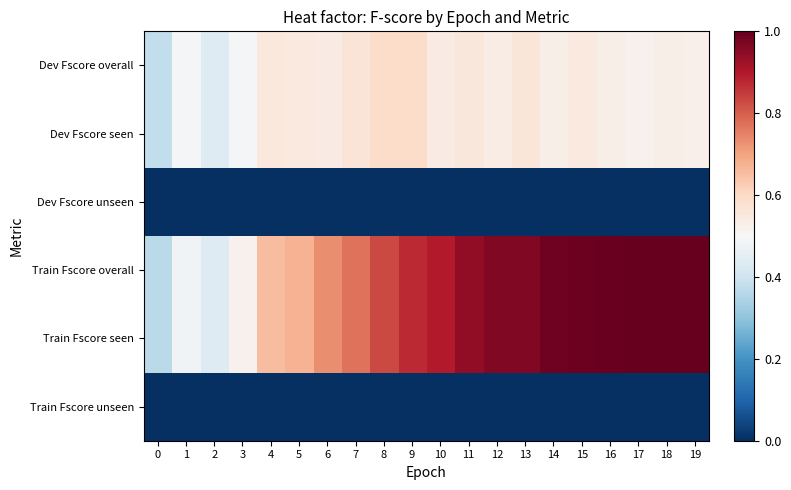

Which series has the largest total across all categories?

Train Fscore overall